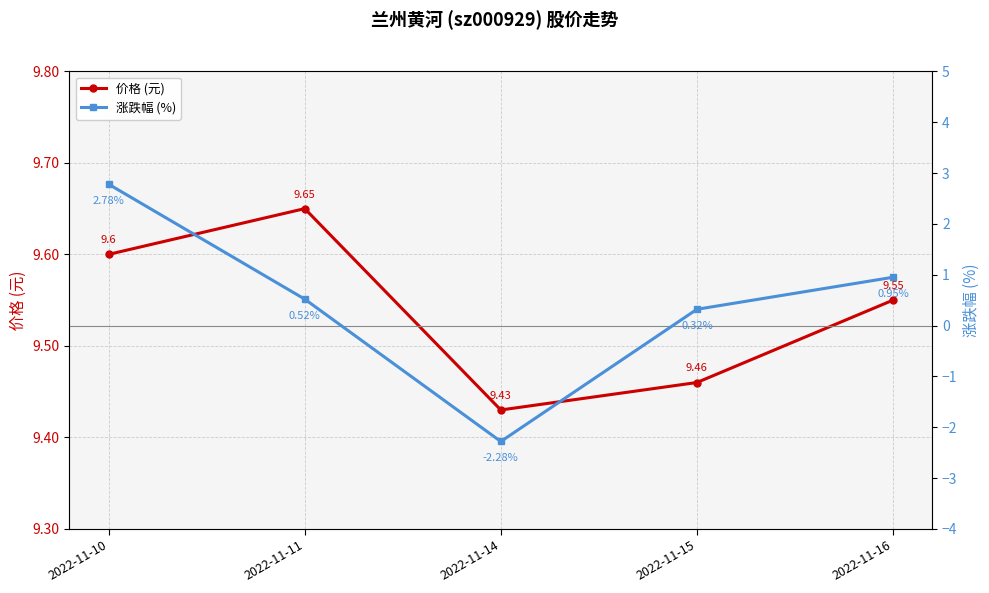

True or false: 价格 (元) has more than 2 points higher than both neighbors.

False